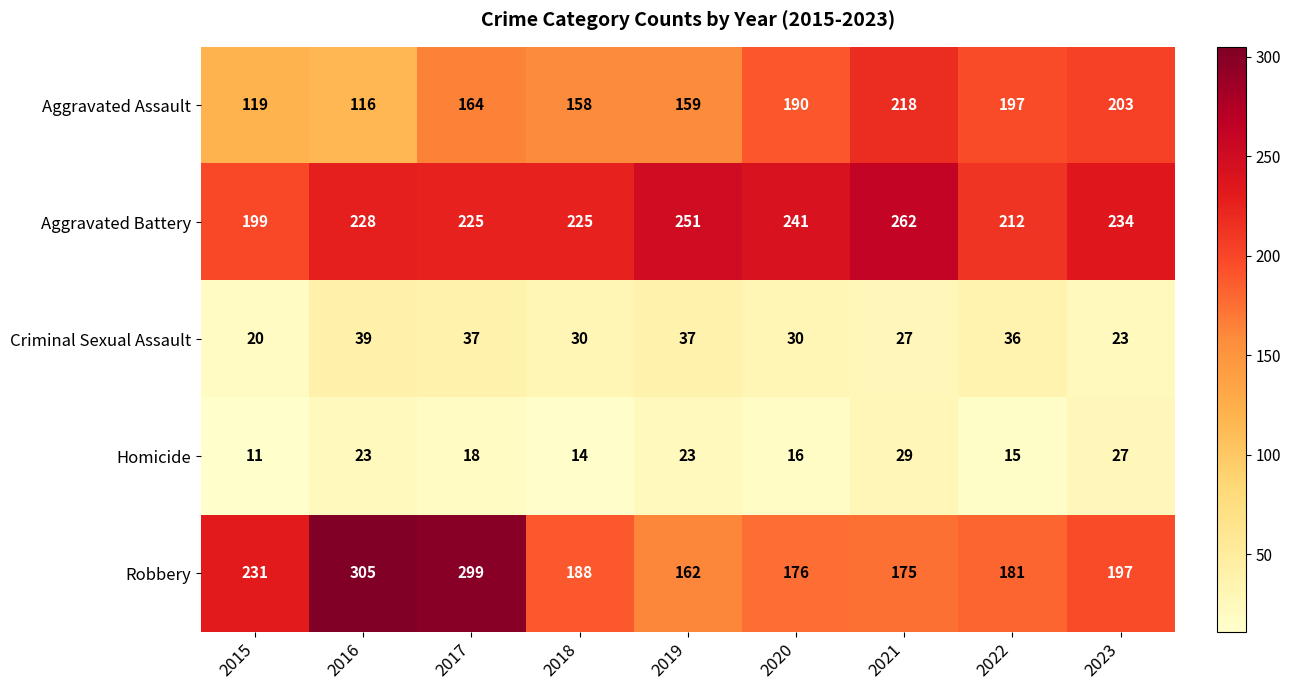

What is the difference between the second highest and second lowest values in the Aggravated Assault series?

84